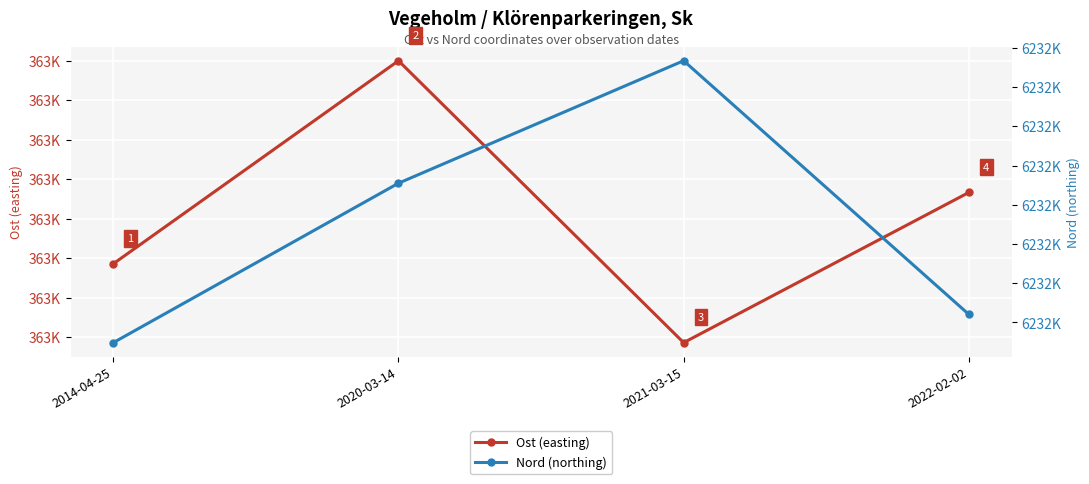

Read the Nord (northing) value at 2020-03-14.

6232097.7